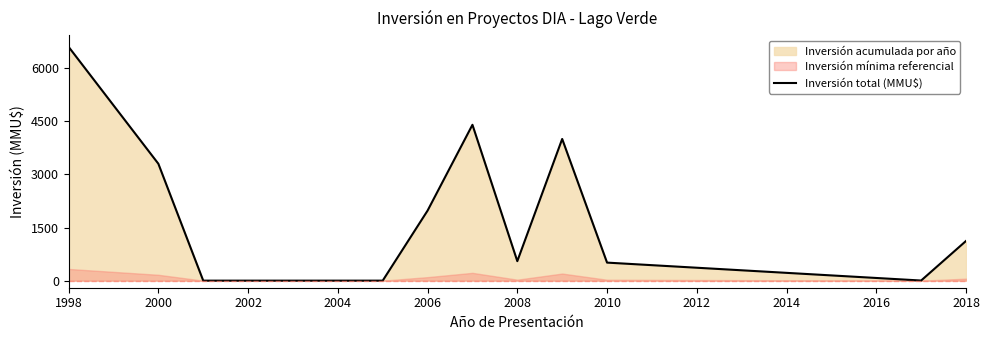

What is the maximum value shown in the chart?

6600